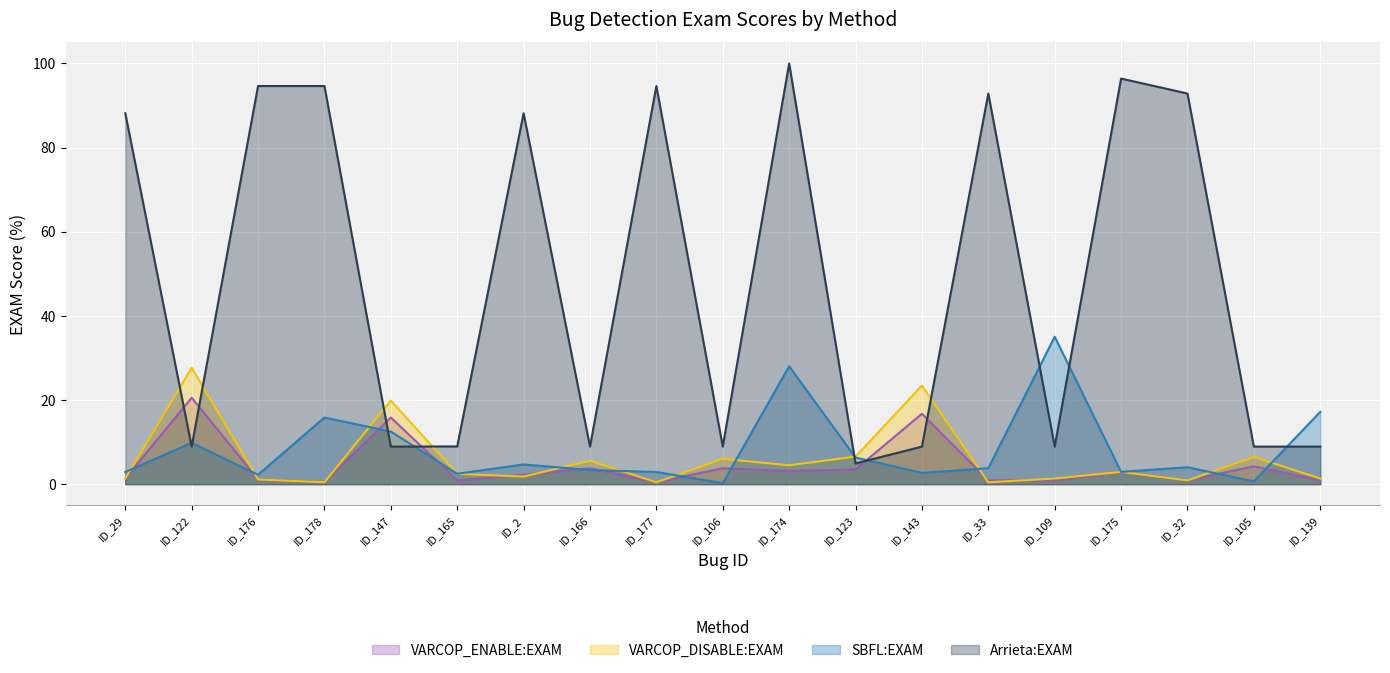

Between which two adjacent categories do Arrieta:EXAM and SBFL:EXAM first intersect?

ID_29 and ID_122